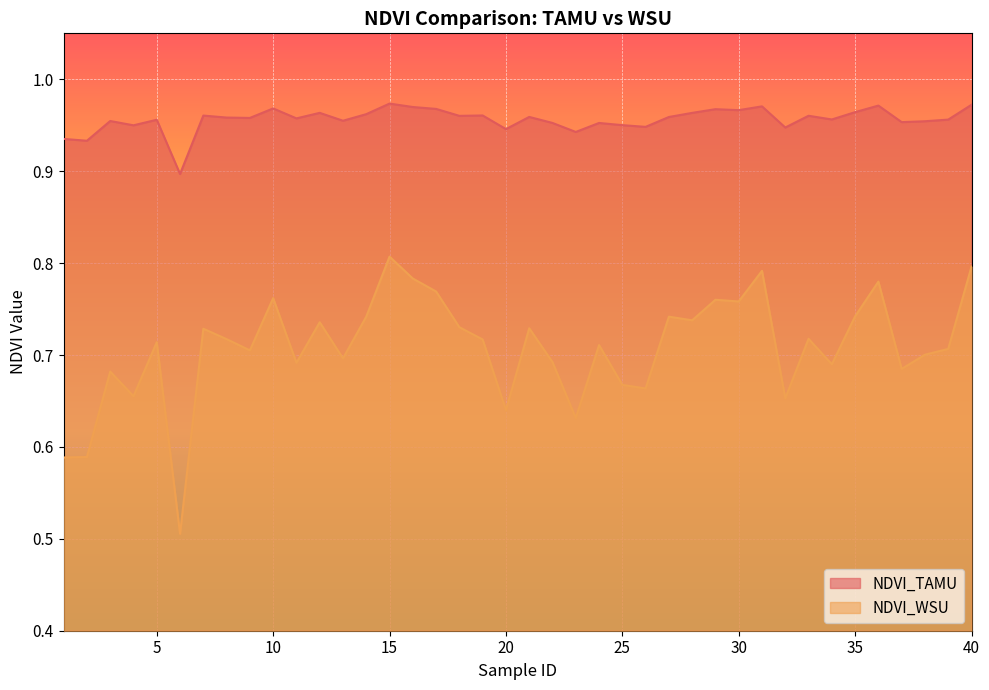

How many lines are shown in the chart?

2